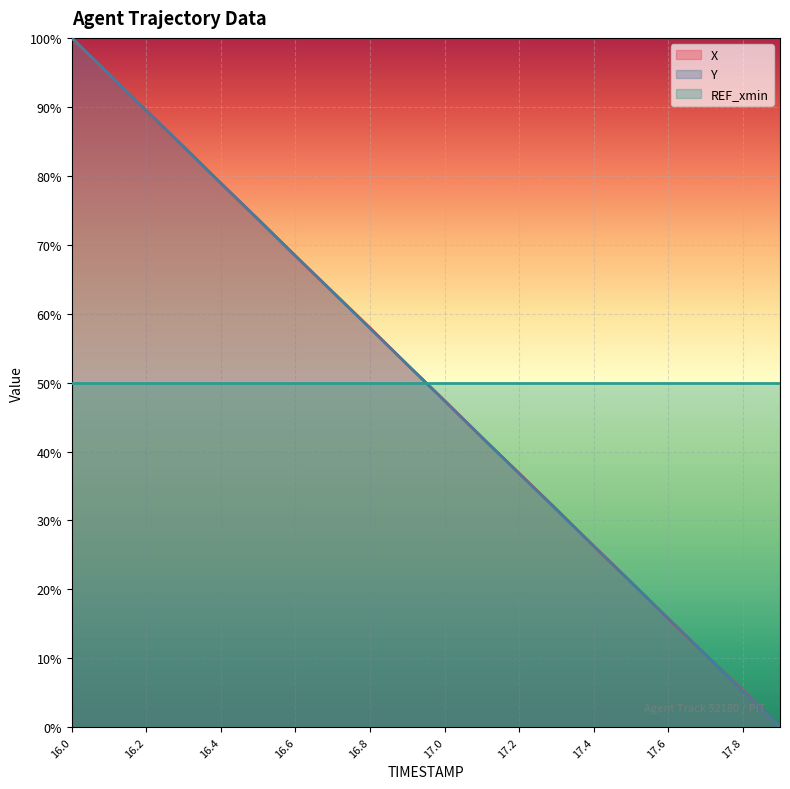

What position from the left is 17.4?

15